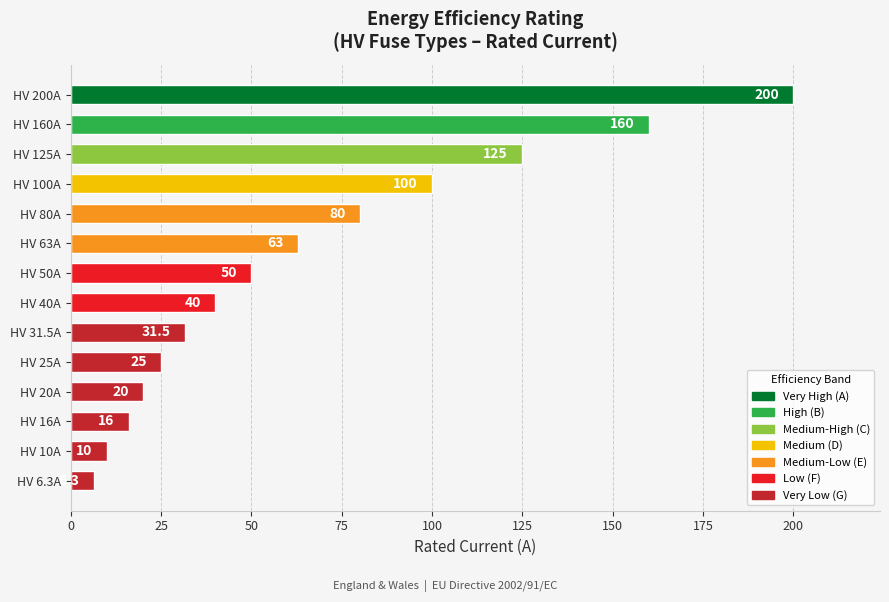

What is the sum of the values at HV 16A and HV 20A?

36.0